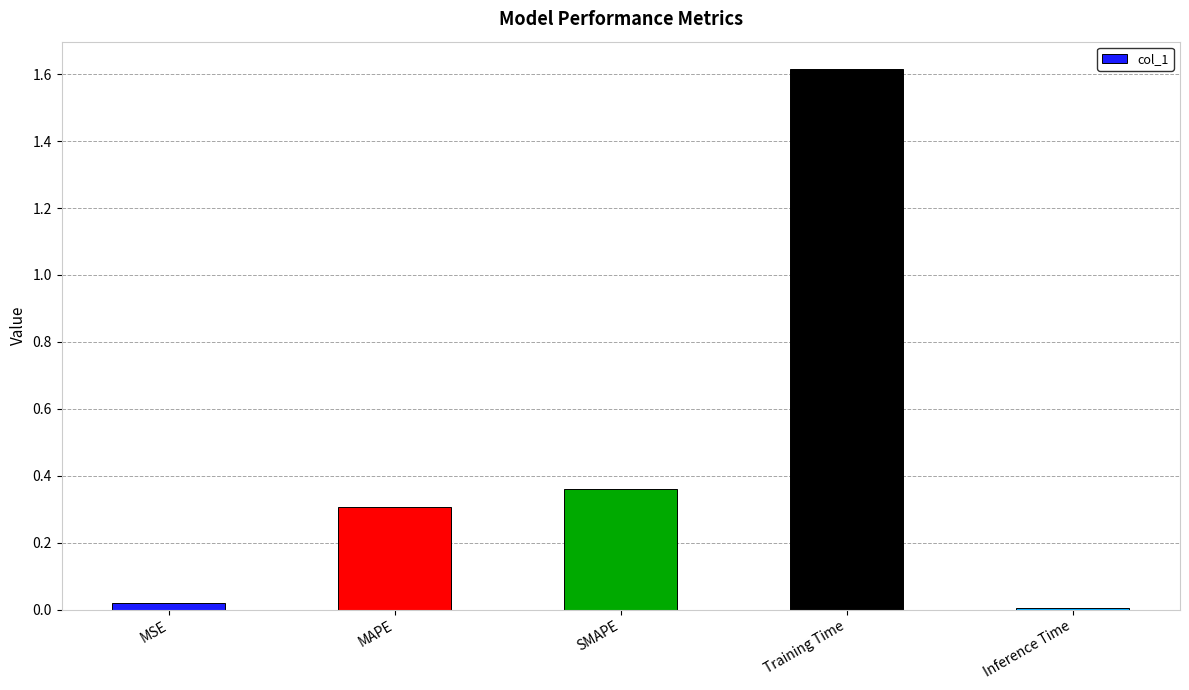

What is the sum of all values?

2.3